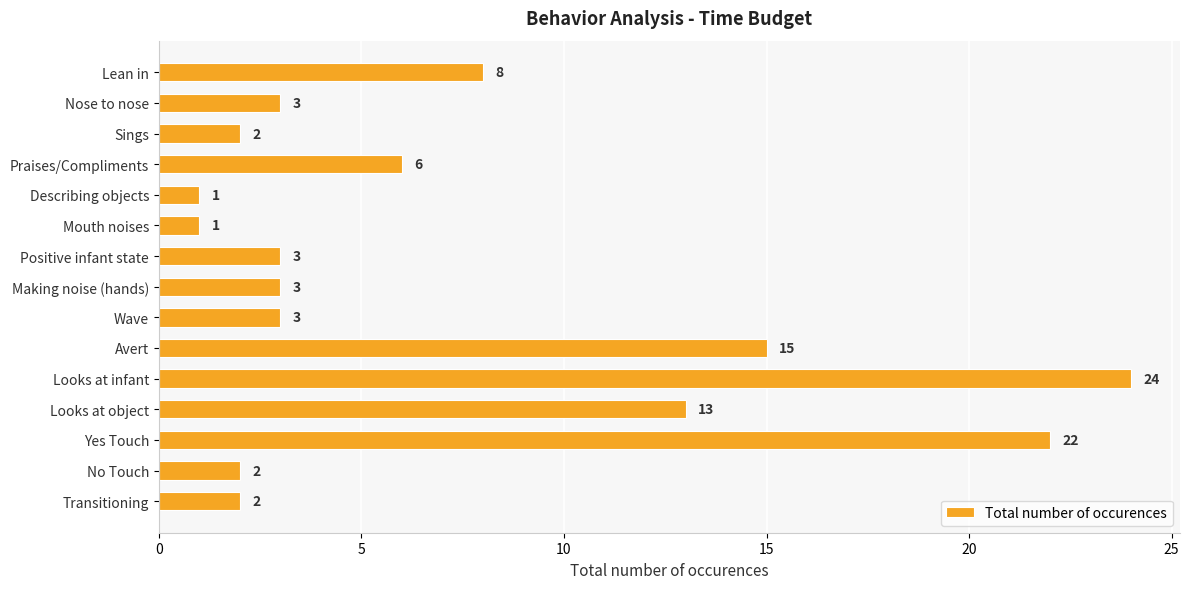

Between Sings and Lean in, which is larger?

Lean in